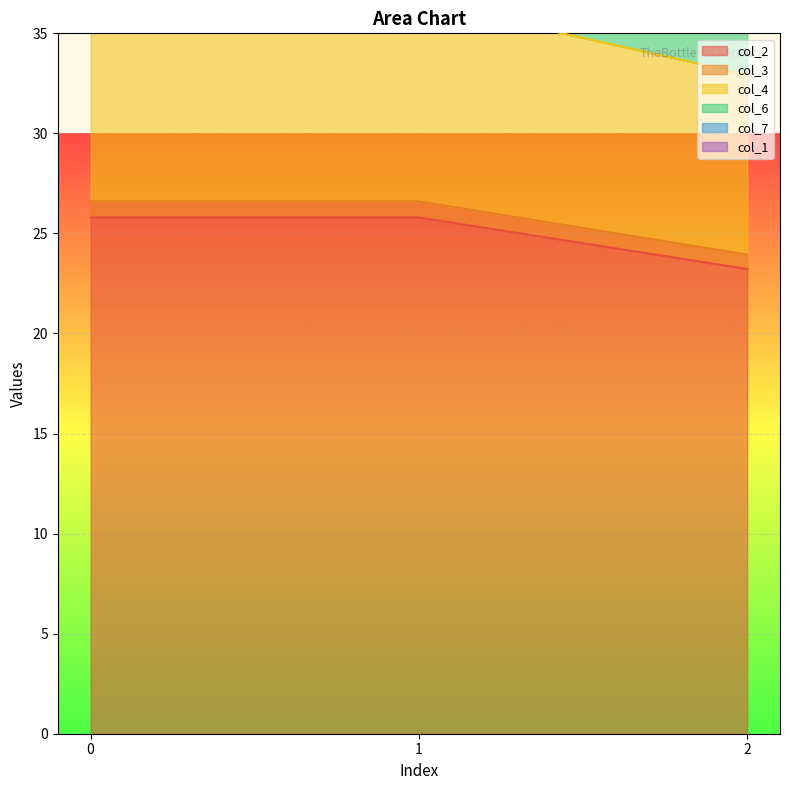

The value of col_6 at 2 is 33.2. True or false?

False